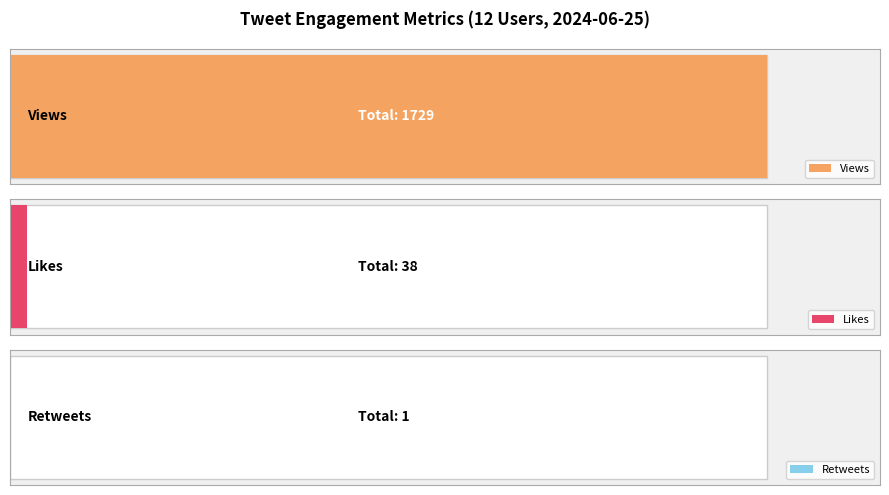

How many data points does each series have?

12